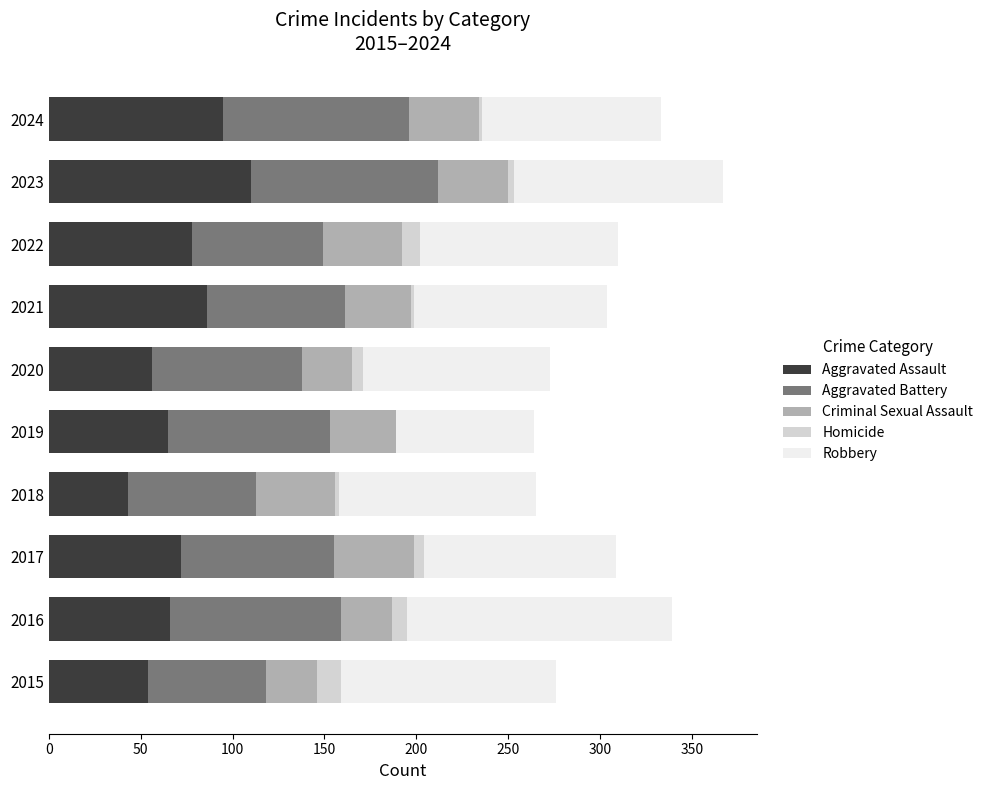

What is the total value across all series at 2016?

339